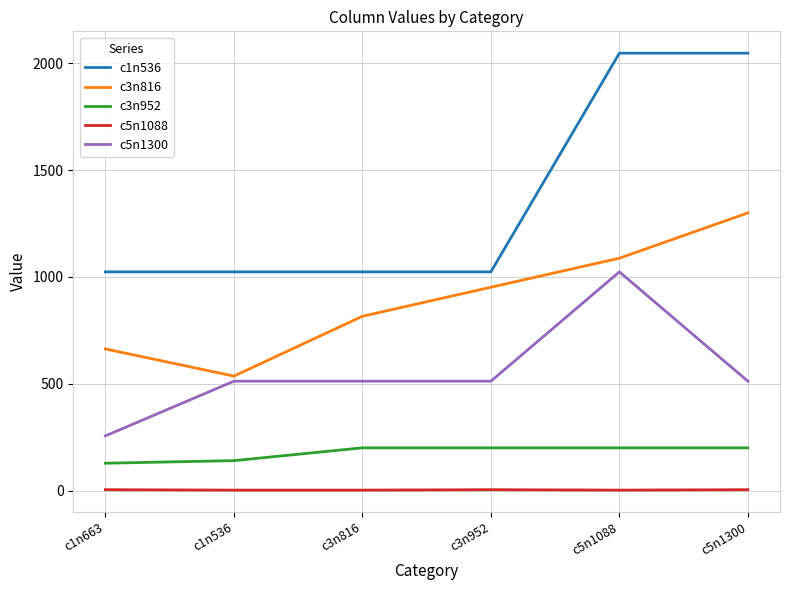

Count the c3n816 values in the range 663 to 1088.

4